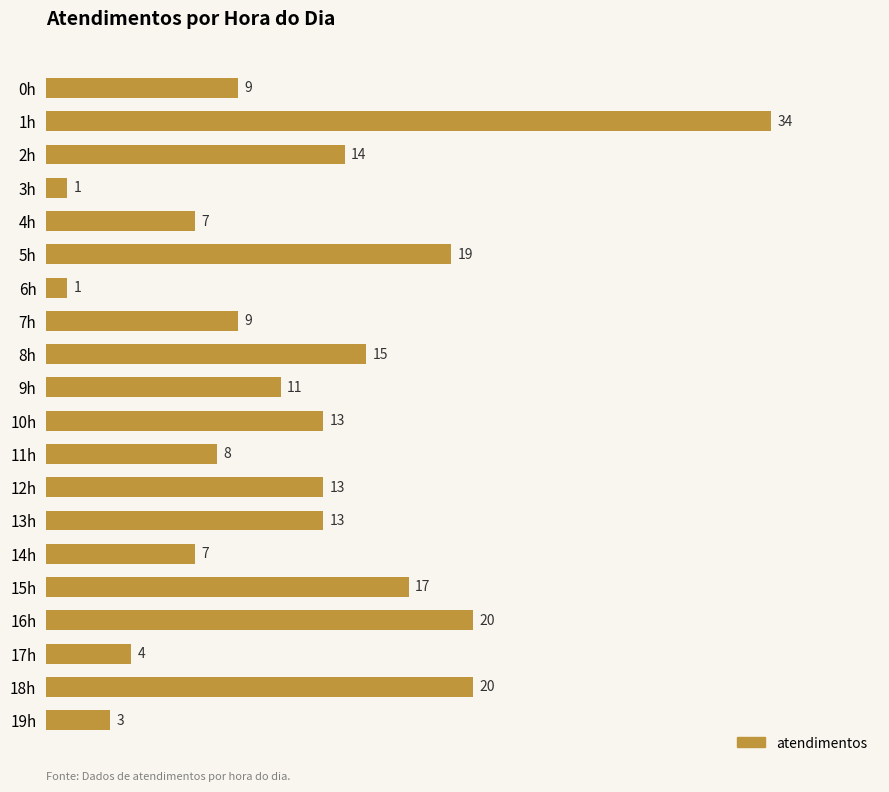

Where is the data nearest to the value 17?

15h